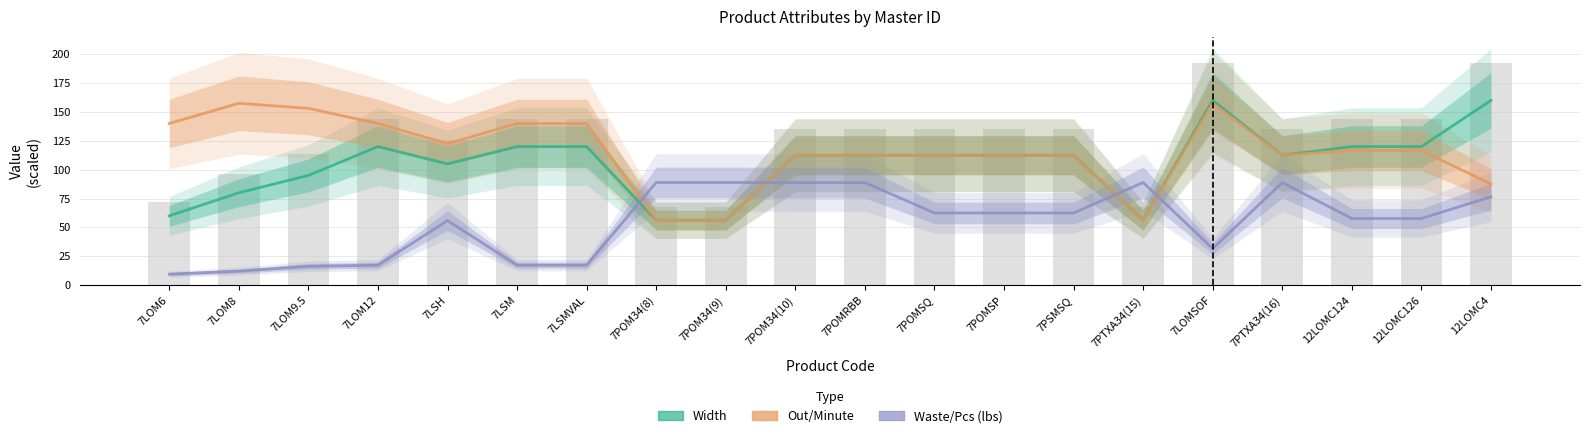

Reading left to right, what are all the values shown in this chart?

Width: 60.0	80.0	95.0	120.0	105.0	120.0	120.0	56.2	56.2	112.5	112.5	112.5	112.5	112.5	56.2	160.0	112.5	120.0	120.0	160.0
Out/Minute: 140.0	157.5	153.1	140.0	122.5	140.0	140.0	56.2	56.2	112.5	112.5	112.5	112.5	112.5	56.2	157.5	112.5	116.7	116.7	87.5
Waste/Pcs (lbs): 9.5	12.1	16.3	17.3	55.9	17.3	17.3	88.9	88.9	88.8	88.8	62.5	62.5	62.5	88.9	31.7	88.8	57.7	57.7	76.5